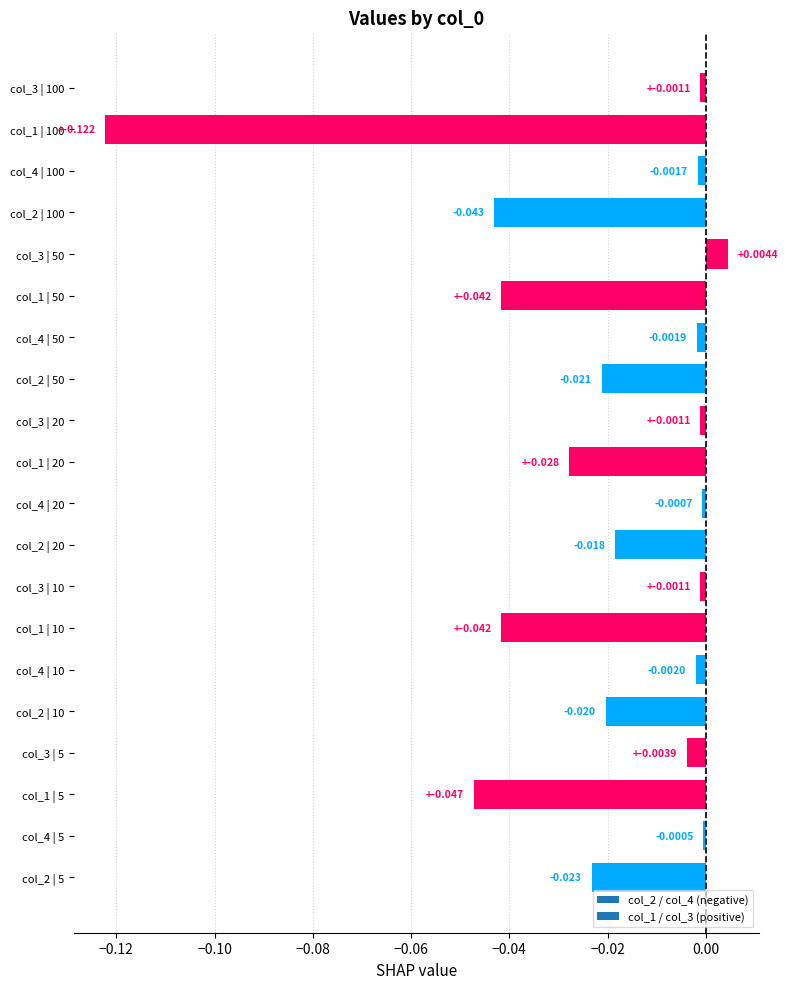

How many values are below zero?

19